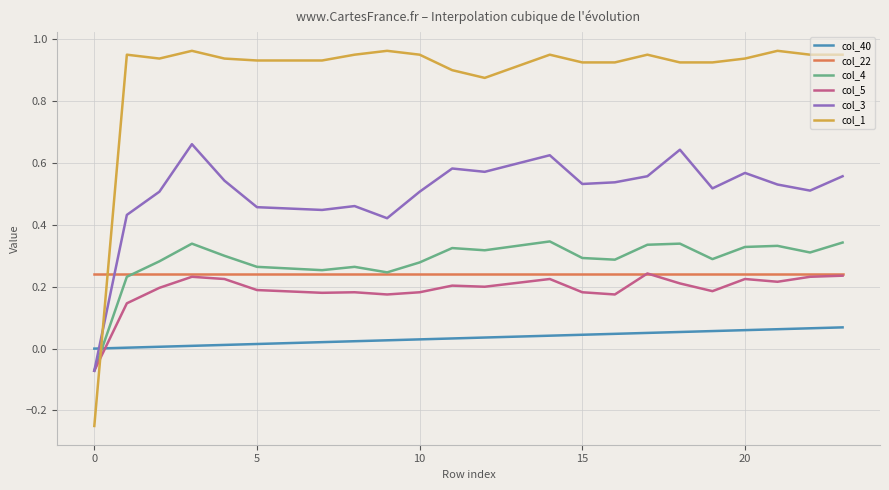

Which series has the largest total across all categories?

col_1